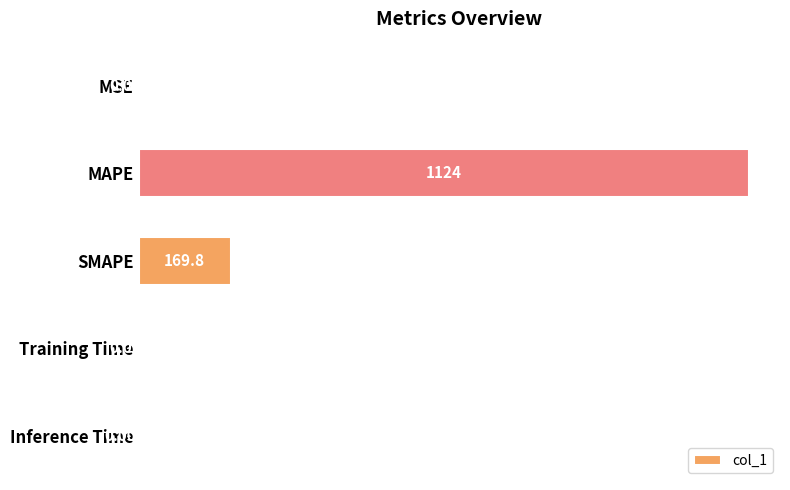

At which category does the chart reach its peak across all series?

MAPE